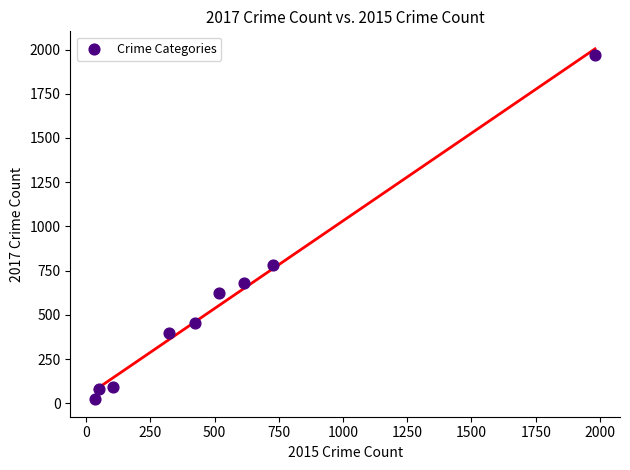

What is the range of X values (max minus min)?

1946